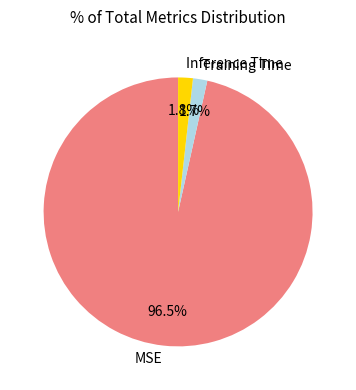

True or false: Inference Time accounts for 15% of the total.

False